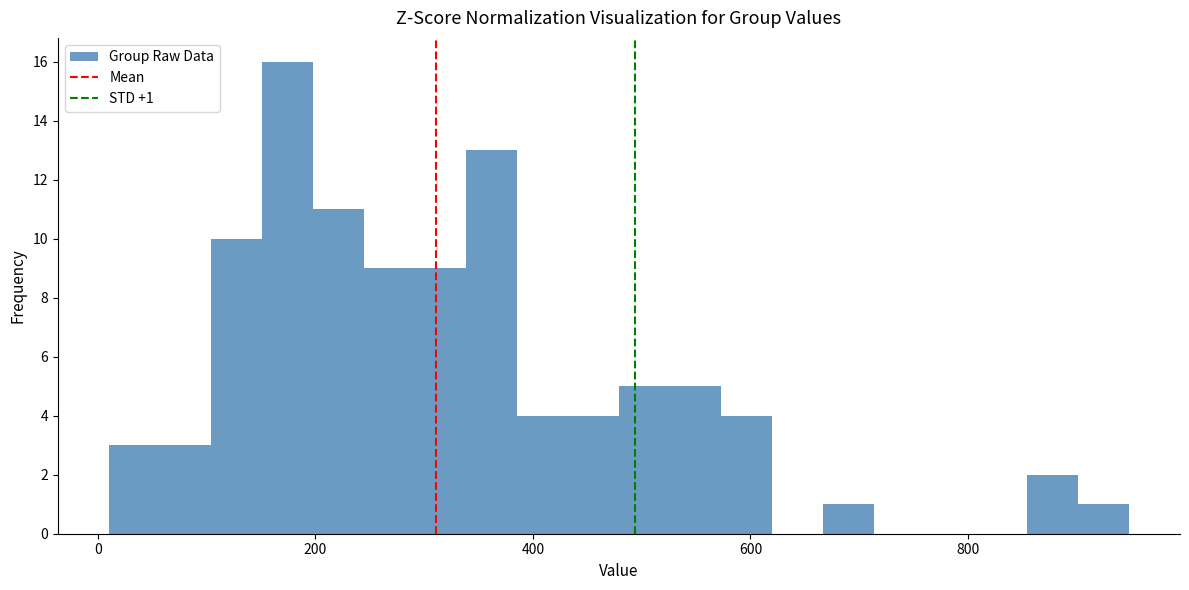

Read against the x-axis, roughly where is the centre of the tallest bar?

180